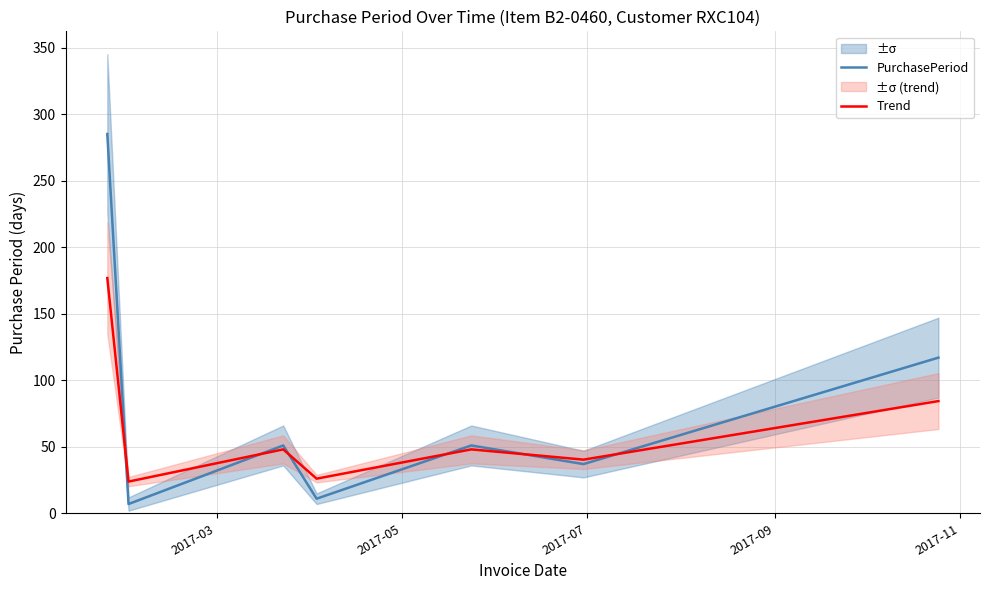

List the series in order of their overall mean, lowest first.

Trend, PurchasePeriod